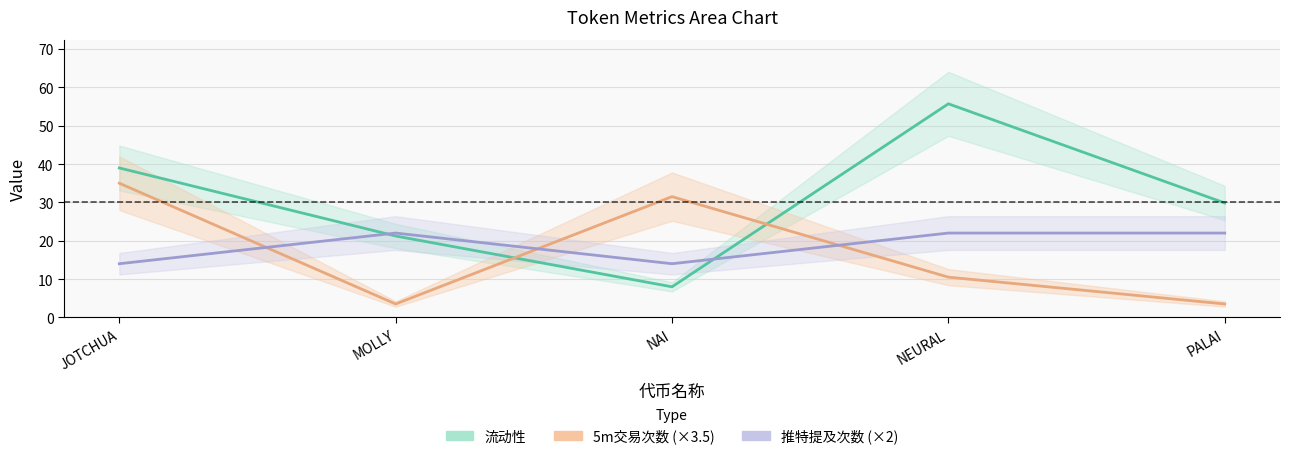

At how many categories does at least one series exceed 41?

1